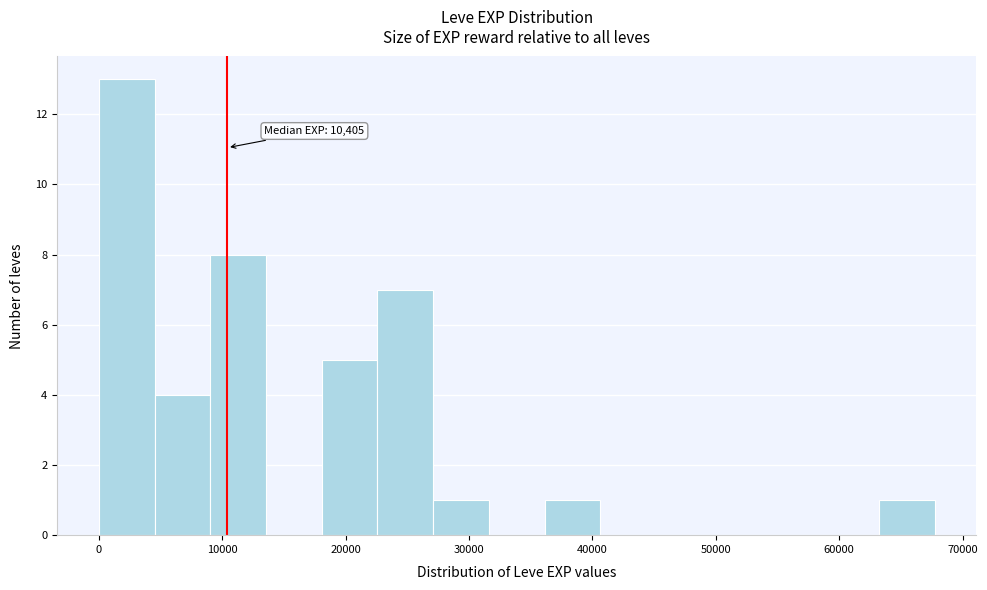

Over which range of the x-axis is the bar tallest?

0 to 5000